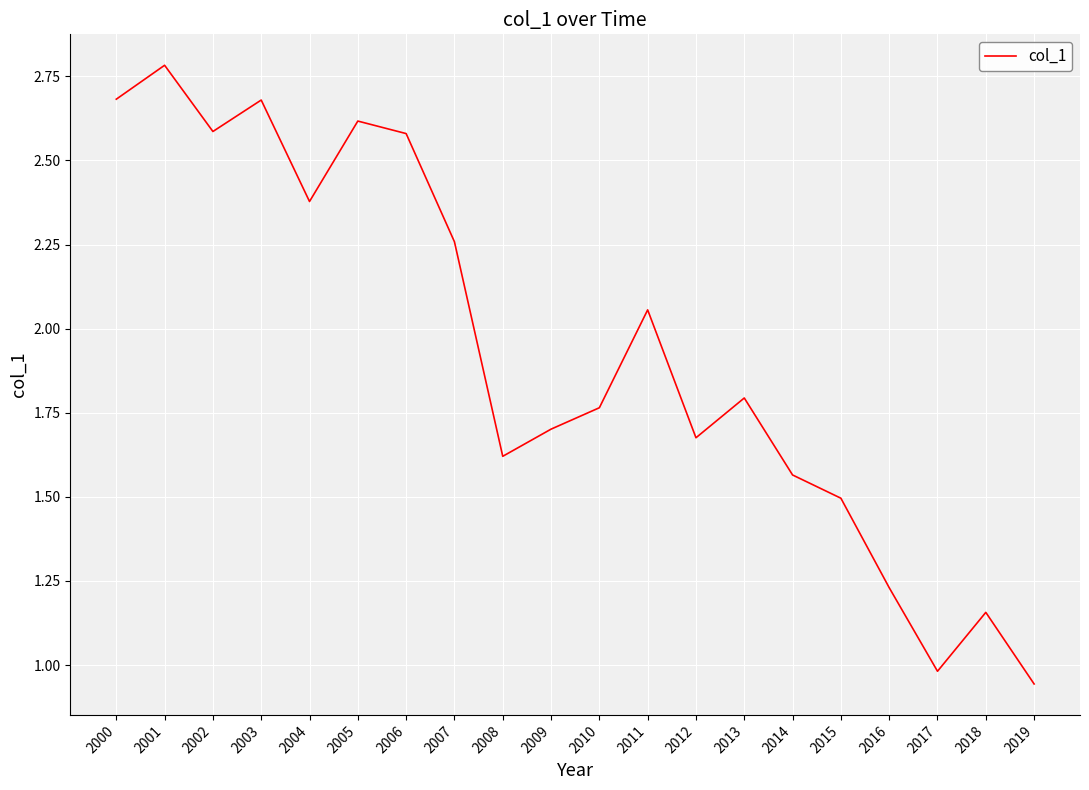

The chart shows a value of 2.7 at 2000. True or false?

True